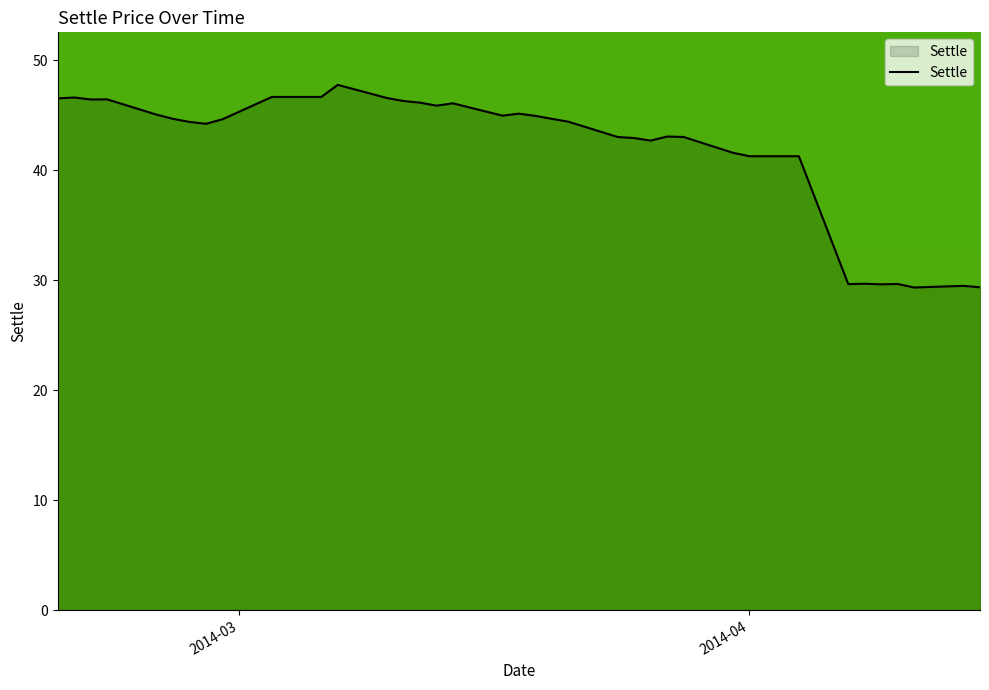

What is the difference between the maximum and minimum values?

18.4